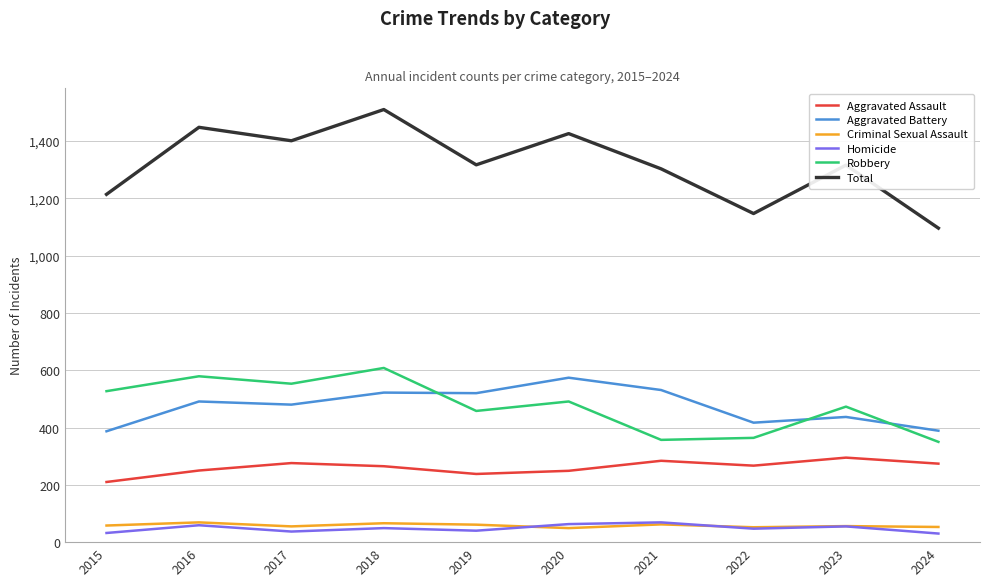

In Criminal Sexual Assault, how many points are higher than both neighbors (excluding endpoints)?

4